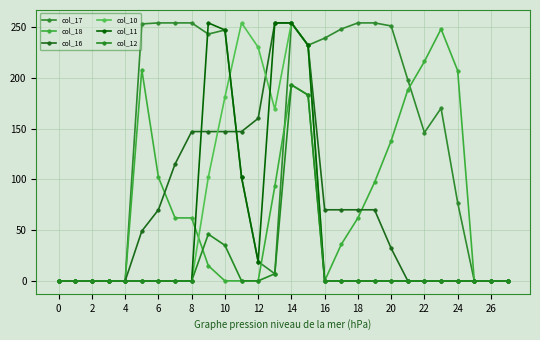

At which label is col_12 closest to 96?

18